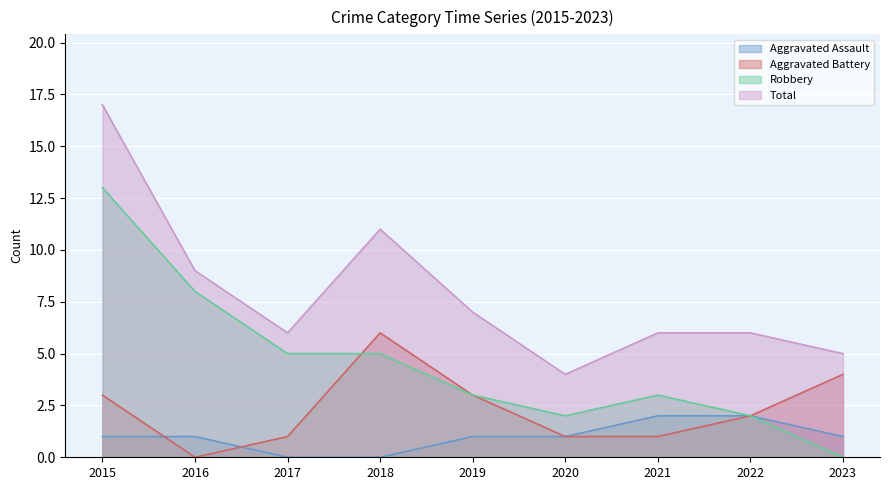

How many interior local valleys does the Aggravated Battery series have?

1